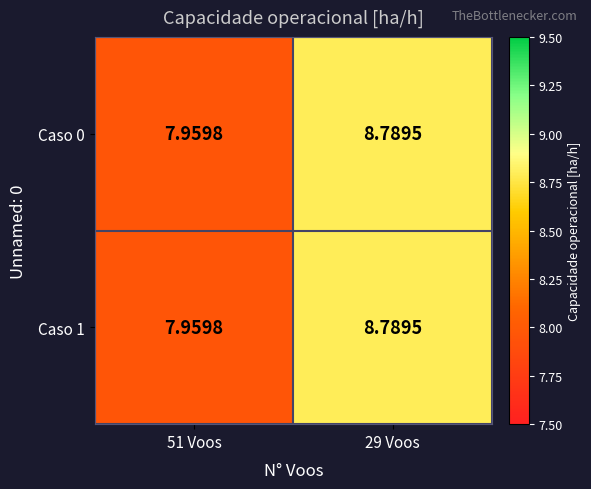

Is the value of Caso 1 at 51 Voos greater than the value of Caso 0 at 29 Voos?

No